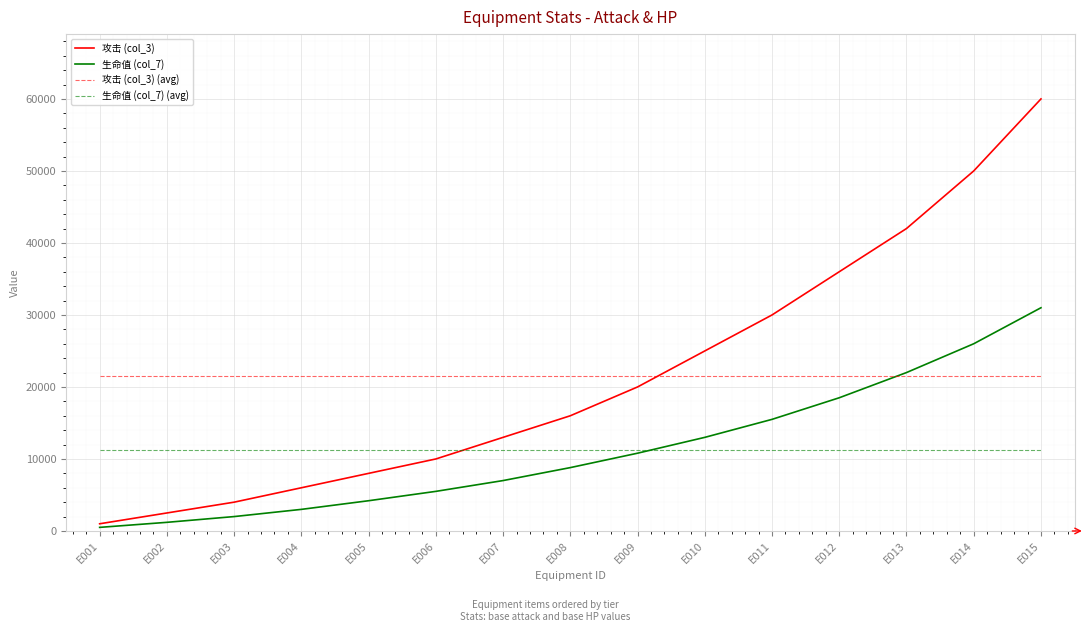

How many categories are shown in the chart?

15